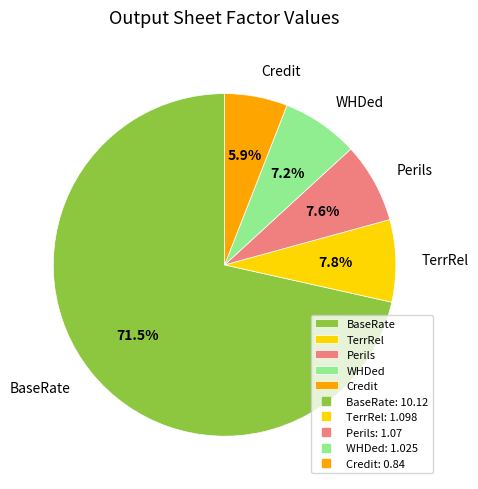

Is Credit the majority of the pie?

No